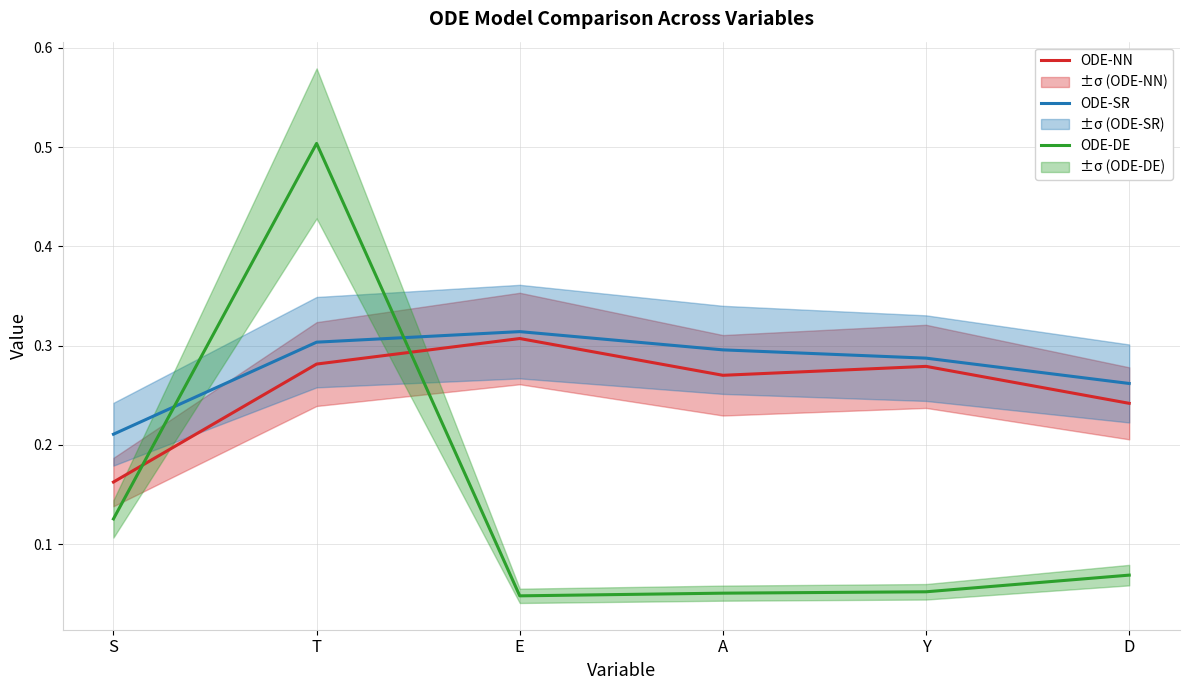

Rank the series at Y from highest to lowest value.

ODE-SR, ODE-NN, ODE-DE